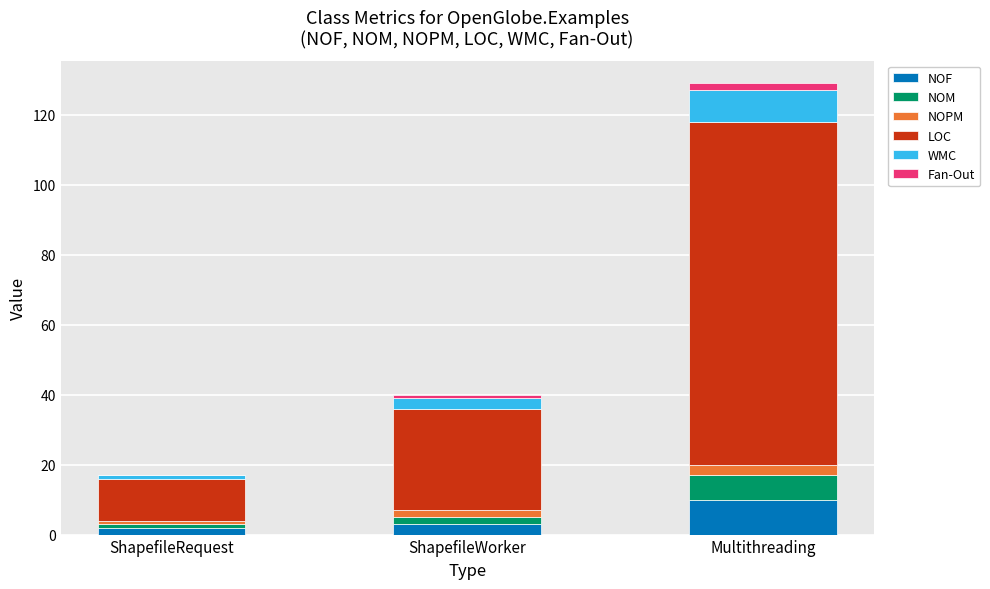

Reading right to left, list the values for the NOF series.

Multithreading=10	ShapefileWorker=3	ShapefileRequest=2